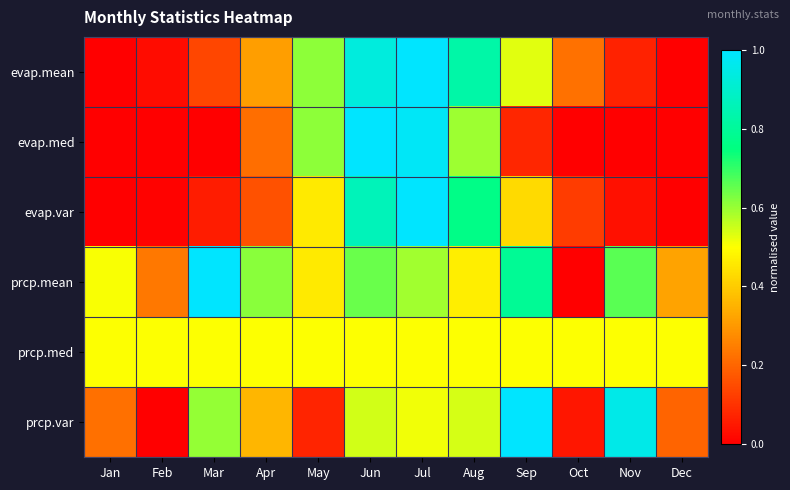

At Mar, list the series in order from smallest to largest.

evap.med, evap.var, evap.mean, prcp.med, prcp.var, prcp.mean